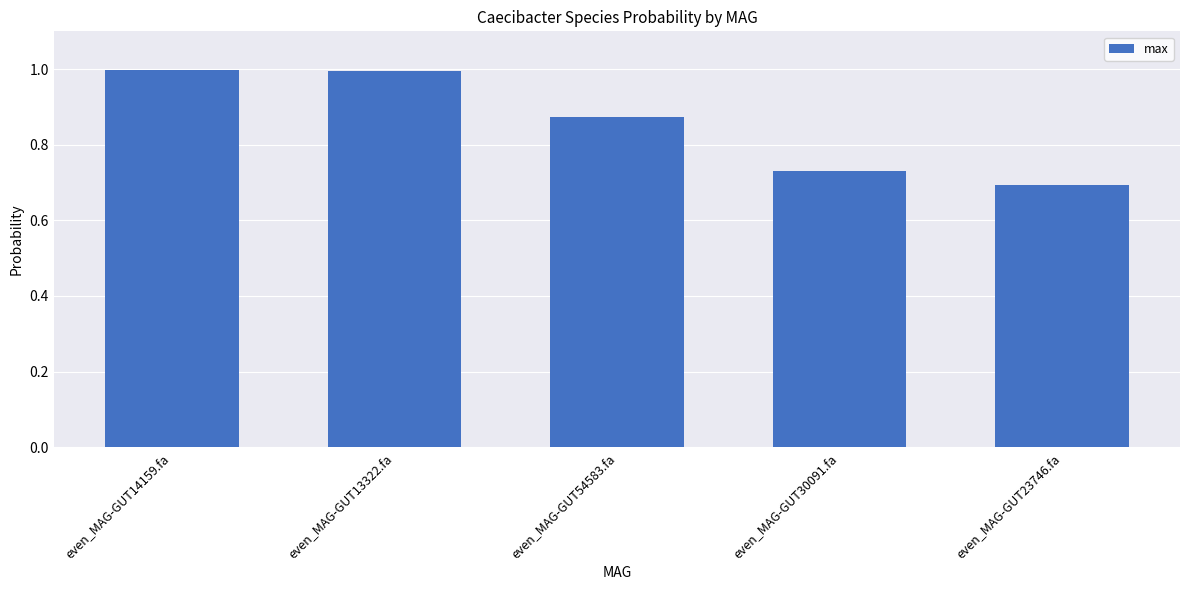

What is the sum of the values at even_MAG-GUT14159.fa and even_MAG-GUT30091.fa?

1.7